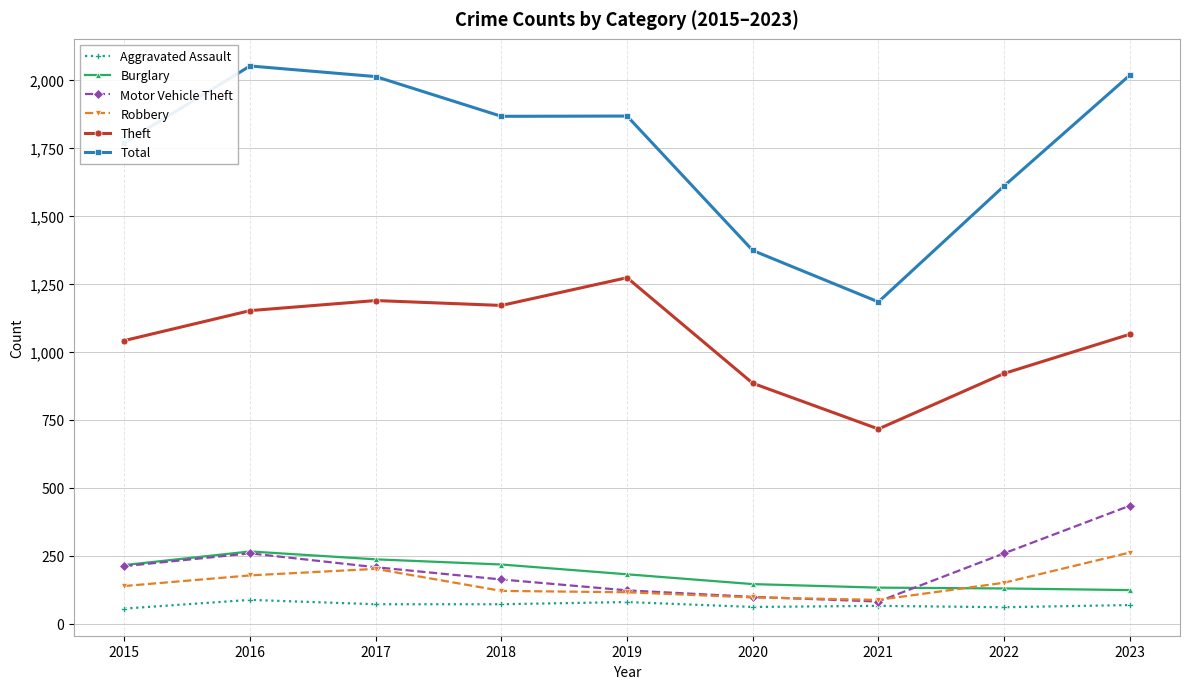

What is the value of the Aggravated Assault point at the 2nd from the left?

88